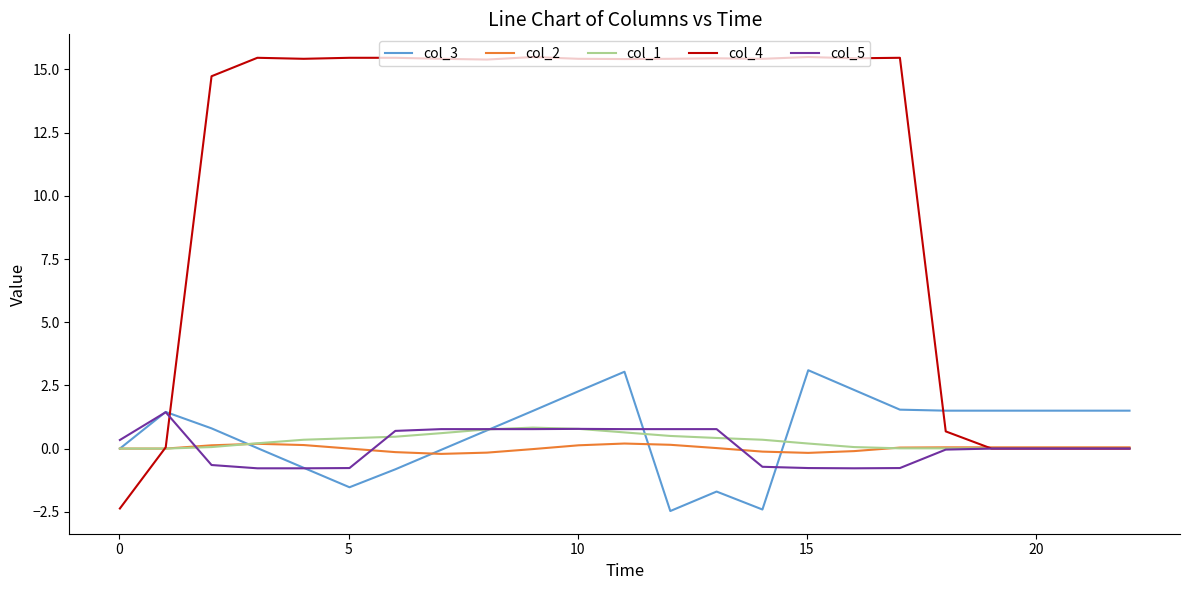

Which series has the largest total across all categories?

col_4